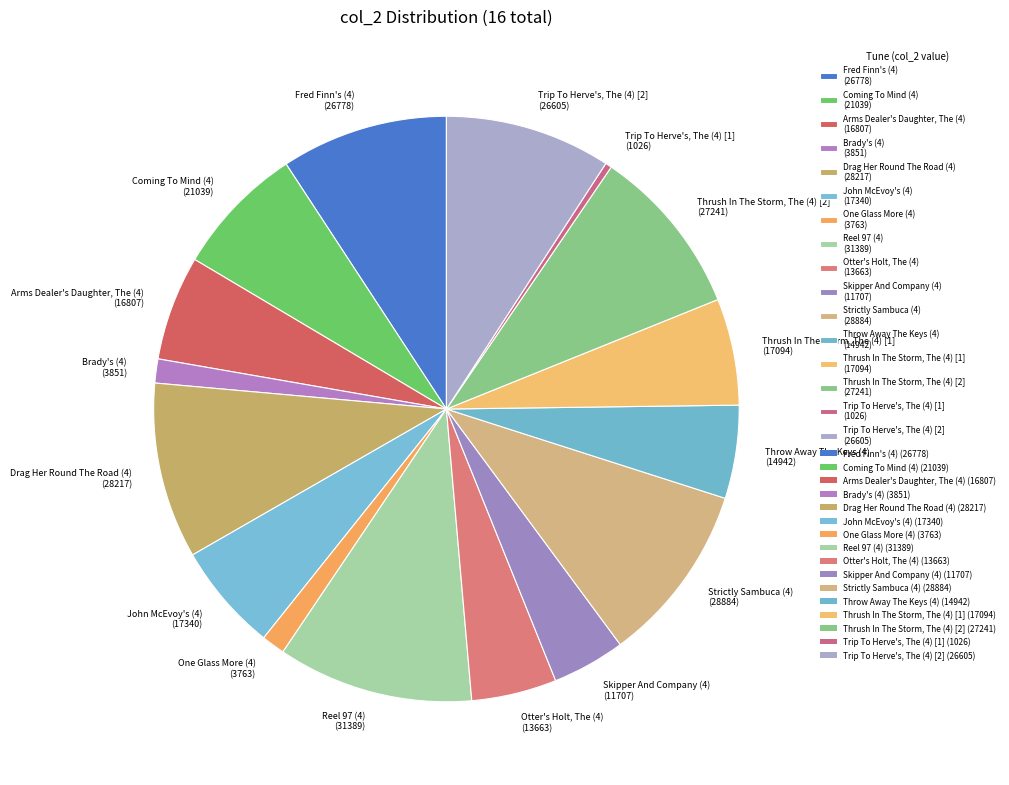

The Reel 97 (4) (31389) slice represents 11% of the pie. True or false?

True